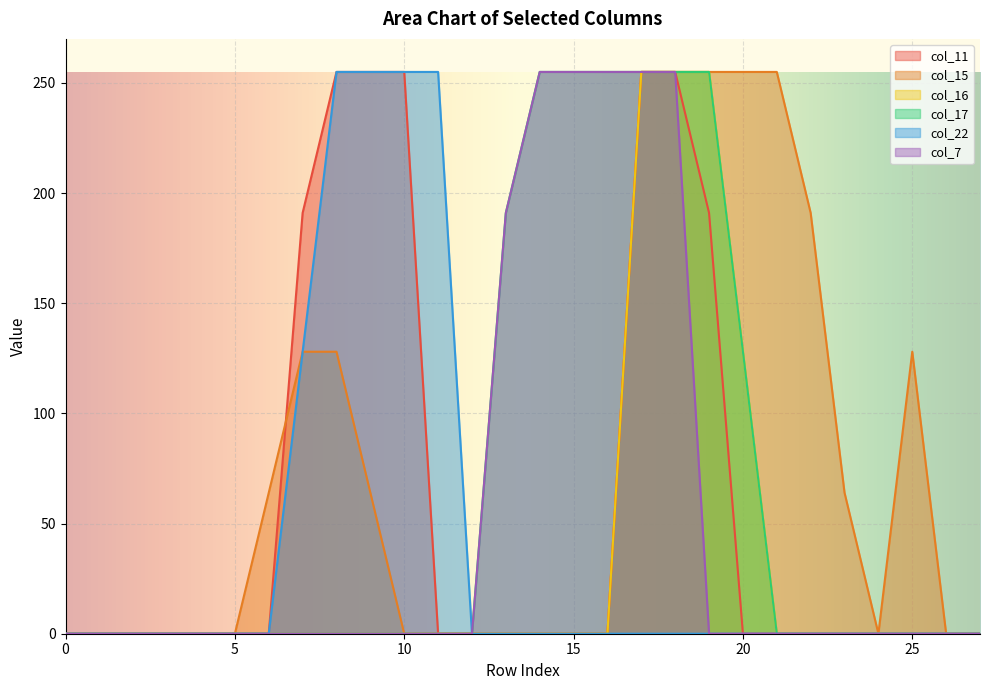

Reading right to left, what are all the values shown in this chart?

col_11: 0	0	0	0	0	0	0	0	191	255	255	0	0	0	0	0	0	255	255	255	191	0	0	0	0	0	0	0
col_15: 0	0	128	0	64	191	255	255	255	255	255	0	0	0	0	0	0	0	64	128	128	64	0	0	0	0	0	0
col_16: 0	0	0	0	0	0	0	128	255	255	255	0	0	0	0	0	0	0	0	0	0	0	0	0	0	0	0	0
col_17: 0	0	0	0	0	0	0	128	255	255	255	255	255	255	191	0	0	0	0	0	0	0	0	0	0	0	0	0
col_22: 0	0	0	0	0	0	0	0	0	0	0	0	0	0	0	0	255	255	255	255	128	0	0	0	0	0	0	0
col_7: 0	0	0	0	0	0	0	0	0	255	255	255	255	255	191	0	0	0	0	0	0	0	0	0	0	0	0	0